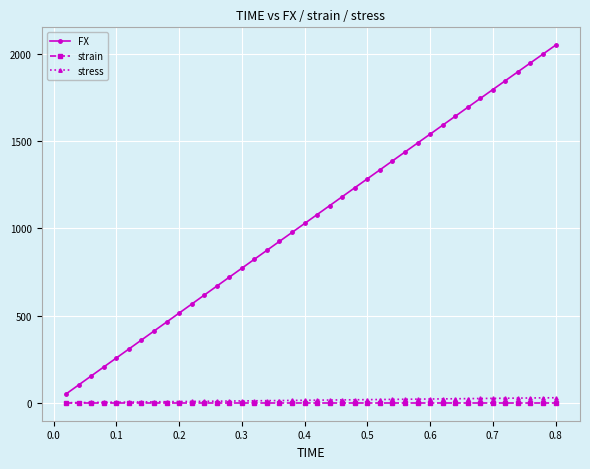

How many lines are shown in the chart?

3